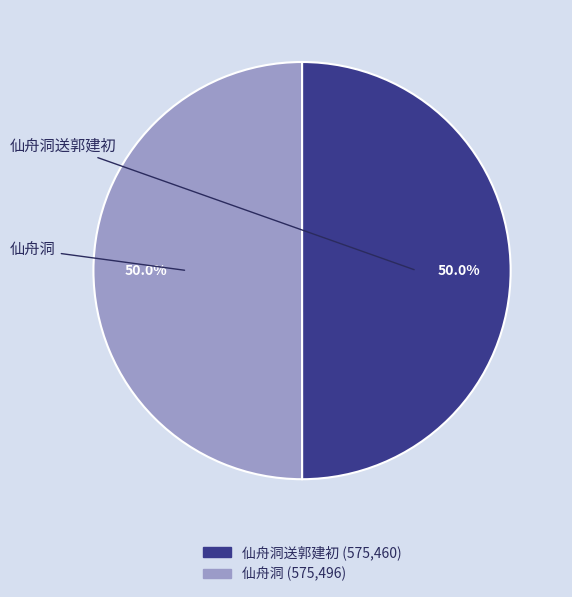

Which has a higher value, 仙舟洞 or 仙舟洞送郭建初?

仙舟洞